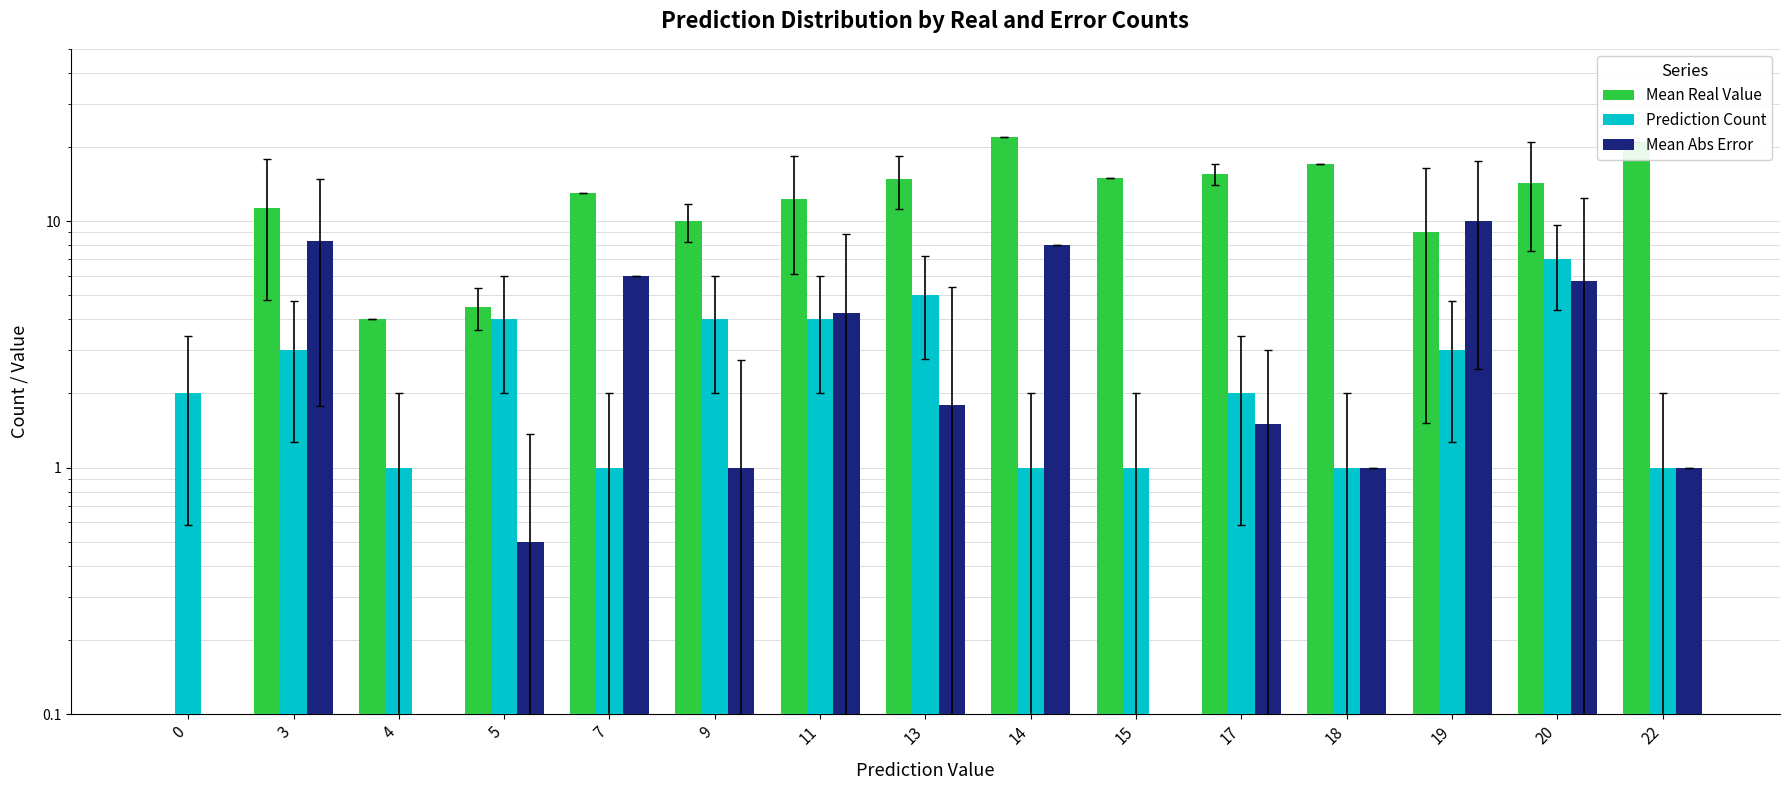

What is the difference between the maximum and second lowest values in the Prediction Count series?

6.0